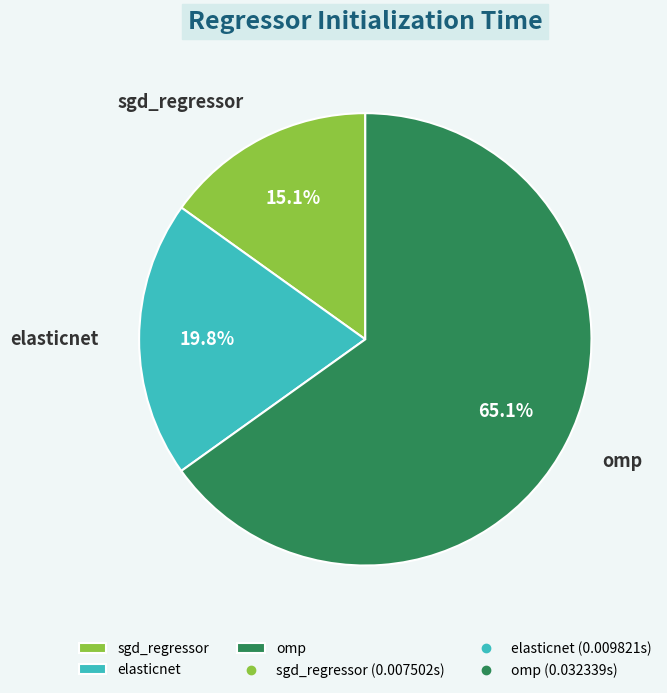

True or false: elasticnet accounts for 14% of the total.

False